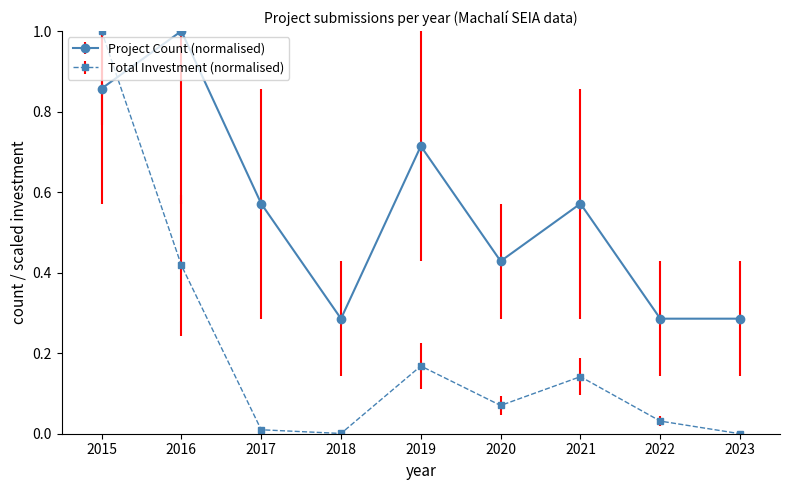

How many data points does each series have?

9